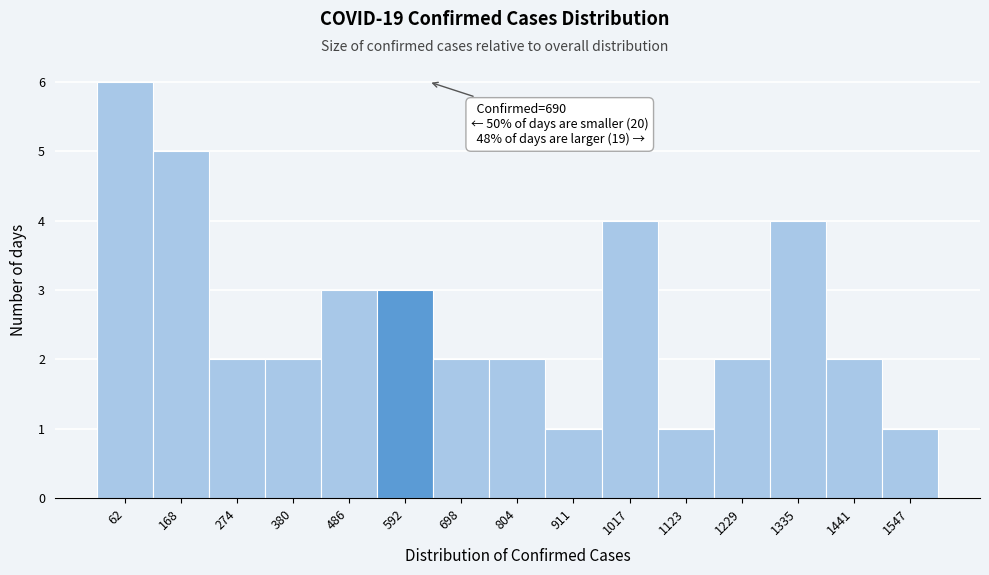

Reading left to right, extract all data points from this chart.

62=6	168=5	274=2	380=2	486=3	592=3	698=2	804=2	911=1	1017=4	1123=1	1229=2	1335=4	1441=2	1547=1